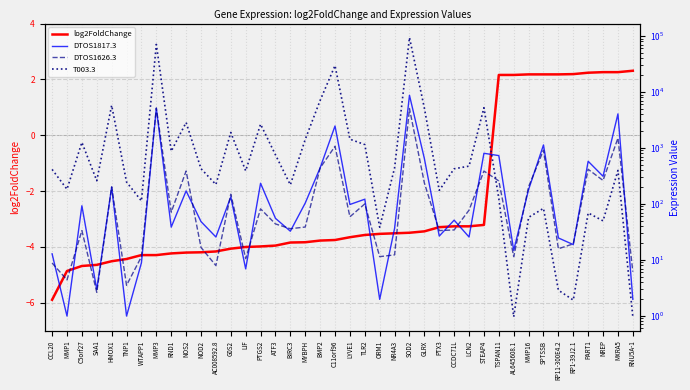

Reading left to right, transcribe all the data shown in this chart.

log2FoldChange: -5.9	-4.9	-4.7	-4.6	-4.5	-4.4	-4.3	-4.3	-4.2	-4.2	-4.2	-4.2	-4.1	-4.0	-4.0	-4.0	-3.8	-3.8	-3.8	-3.8	-3.6	-3.6	-3.5	-3.5	-3.5	-3.4	-3.3	-3.3	-3.3	-3.2	2.2	2.2	2.2	2.2	2.2	2.2	2.2	2.3	2.3	2.3
DTOS1817.3: 12.8	1.0	92.6	3.0	200.1	1.0	8.9	5086.5	38.4	170.5	48.3	25.6	133.1	6.9	233.6	55.2	32.5	103.5	440.6	2465.9	97.6	121.2	2.0	36.5	8725.2	646.5	26.6	51.2	25.6	802.2	729.3	14.8	180.4	1130.4	24.6	18.7	577.5	311.4	4055.6	2.0
DTOS1626.3: 8.8	4.4	33.3	2.6	200.9	3.5	11.4	5176.7	71.1	386.9	16.7	7.9	149.2	10.5	81.6	43.9	36.0	38.6	438.7	1070.4	58.8	100.0	11.4	12.3	5050.4	236.9	33.3	34.2	77.2	386.1	257.1	11.4	202.7	910.8	15.8	19.3	415.0	262.3	1498.6	6.1
T003.3: 413.4	182.8	1257.4	259.3	5767.2	245.9	112.9	70705.2	871.7	2849.6	425.8	222.0	1888.0	389.5	2656.3	754.0	219.1	1419.1	7052.3	29653.3	1433.4	1146.4	38.3	439.2	93925.3	5154.8	174.2	423.9	472.7	5229.4	125.3	1.0	57.4	83.2	2.9	1.9	68.9	49.8	396.2	1.0